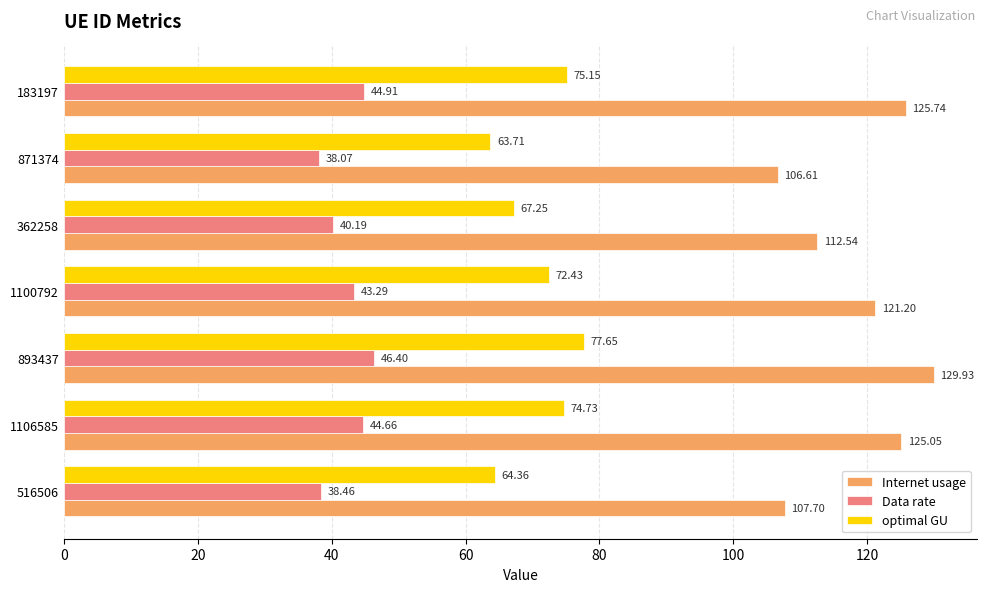

What is the highest value of the Data rate series?

46.4